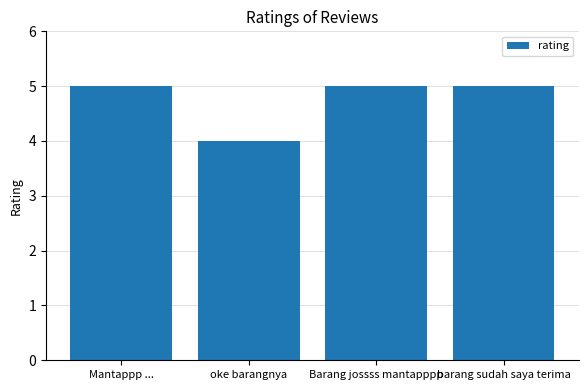

Count the number of categories in the chart.

4